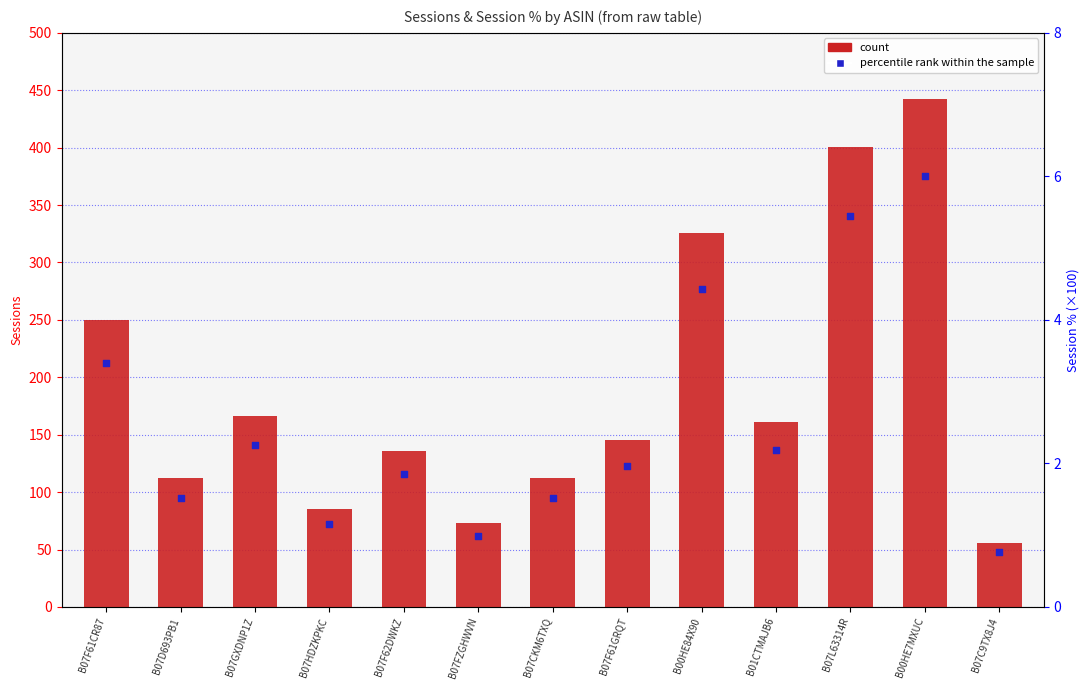

Which series reaches the maximum Y coordinate?

count